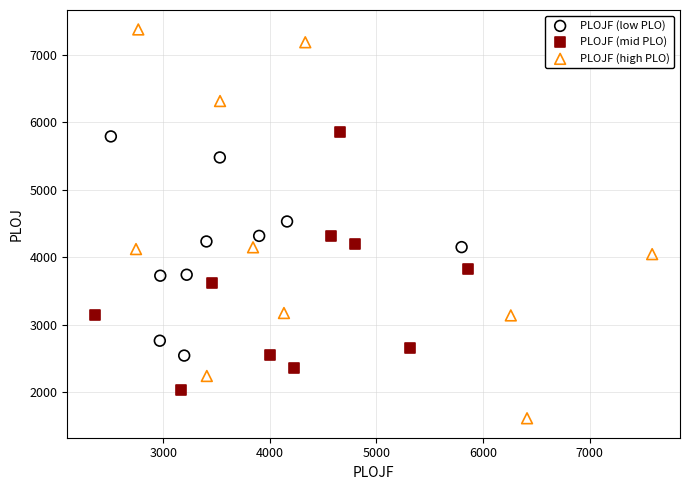

Which series contains the lowest Y value?

PLOJF (high PLO)